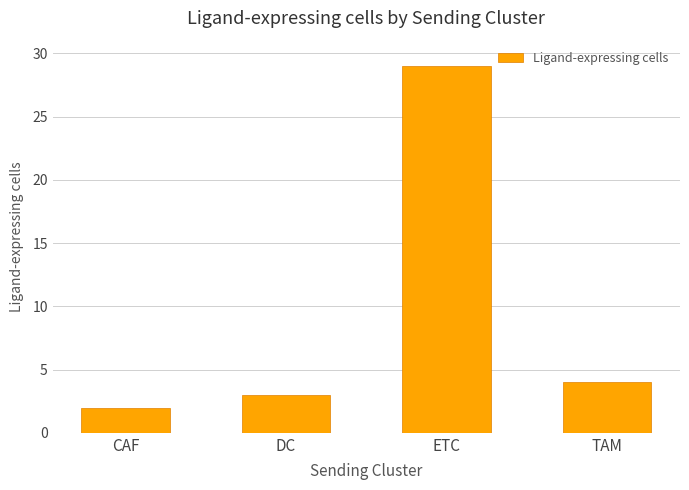

Reading left to right, what are all the values shown in this chart?

2	3	29	4